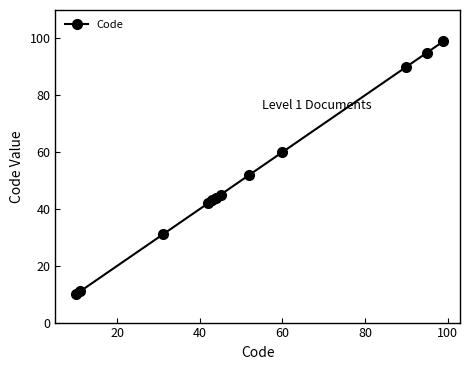

Reading left to right, list all the values displayed in this chart.

10	11	31	42	43	44	45	52	60	90	95	99